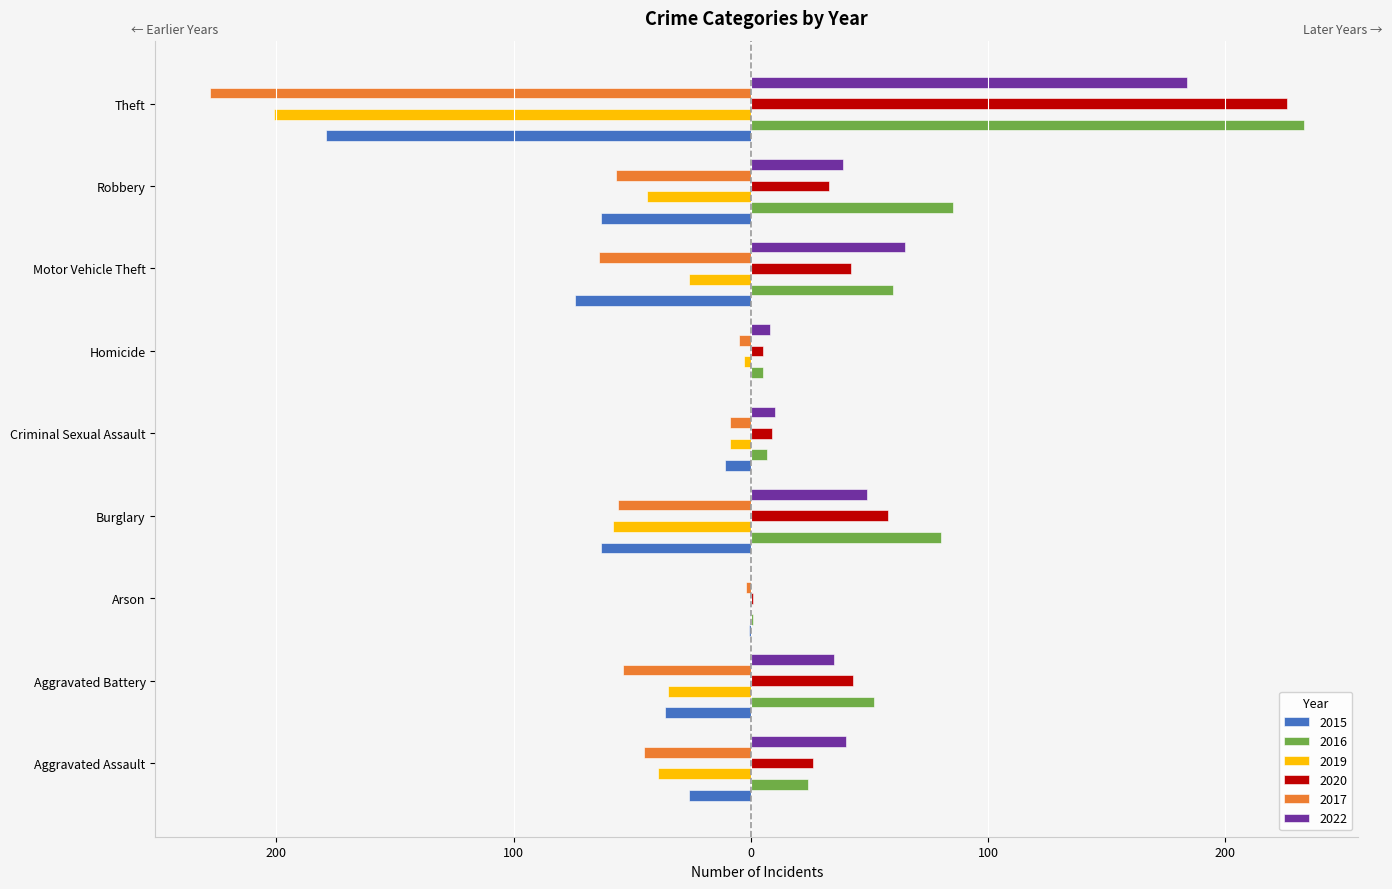

What are all the series names shown in the legend?

2015, 2016, 2019, 2020, 2017, 2022